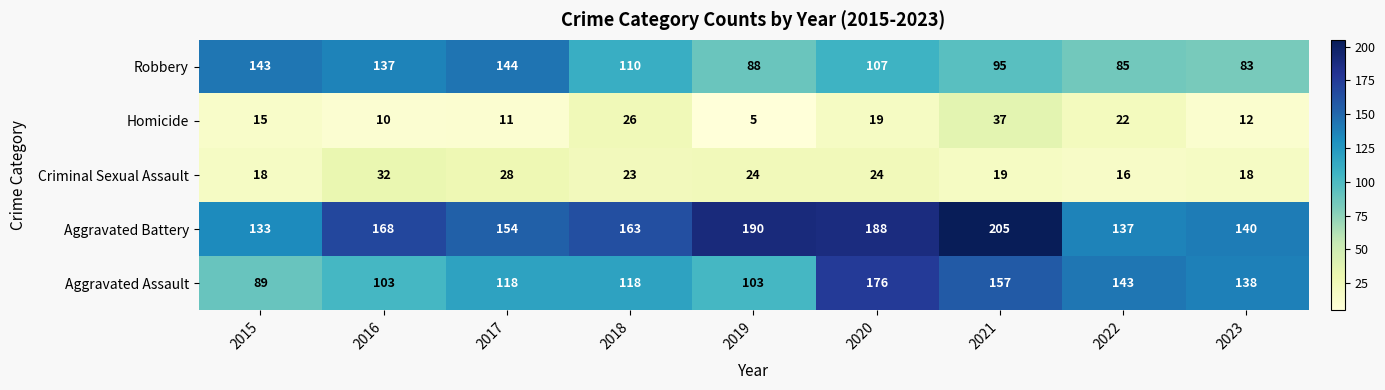

What is the difference between the Homicide values at 2016 and 2020?

9